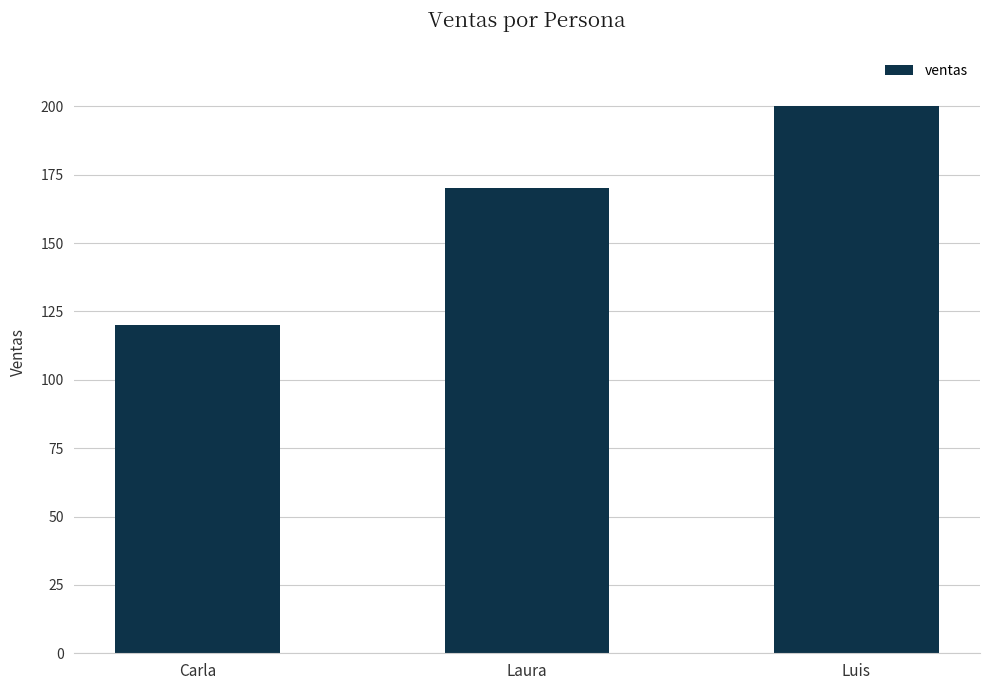

What is the sum of the values at Carla and Luis?

320